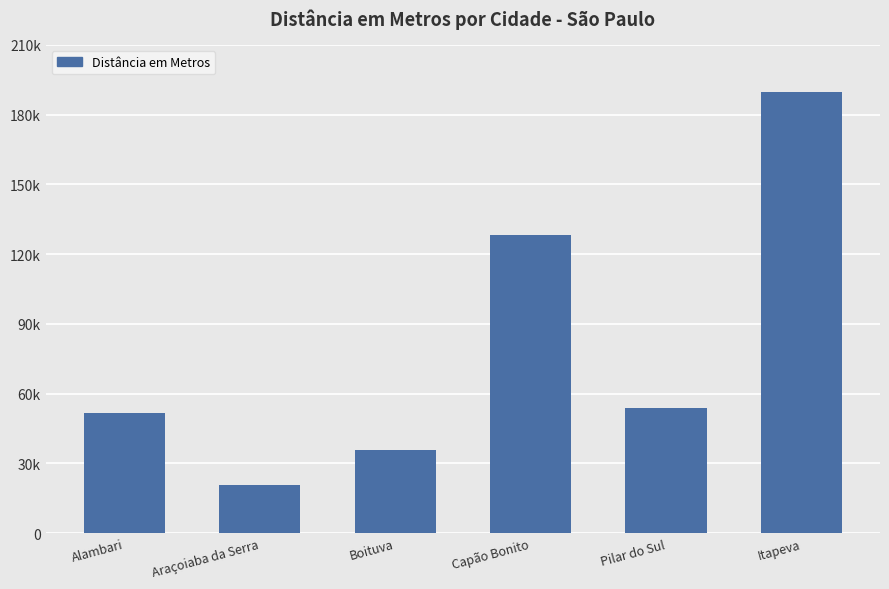

What is the approximate value at Pilar do Sul, to the nearest 10?

53940